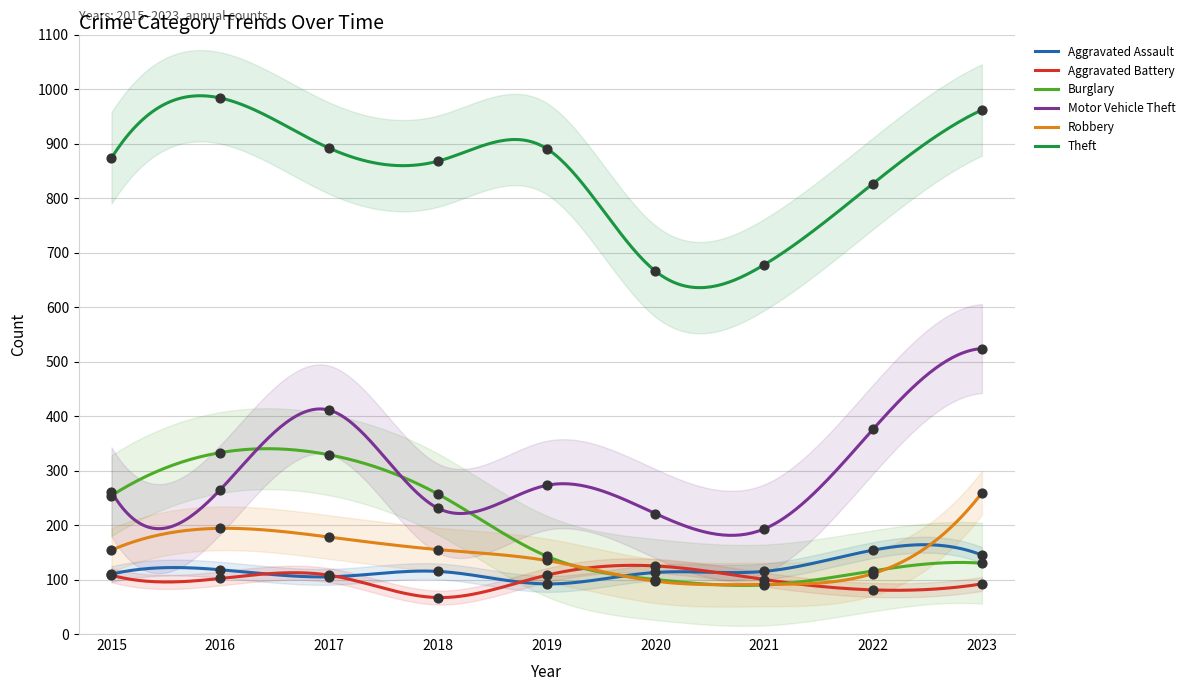

At how many categories does at least one series exceed 937?

2